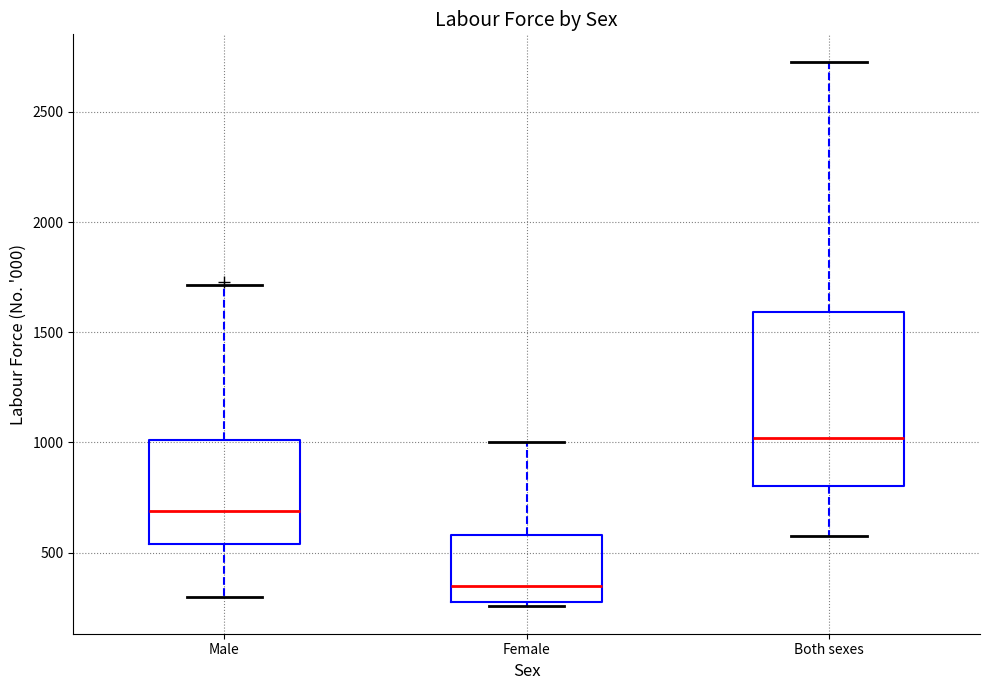

Reading left to right, read every box against the y-axis: the position of its median line, the range the box covers, and the ends of its whiskers. The values are not printed on the chart, so give them approximately, as read against the axis.

Male: median 700, box 550 to 1000, whiskers 300 to 1700
Female: median 350, box 300 to 600, whiskers 250 to 1000
Both sexes: median 1000, box 800 to 1600, whiskers 600 to 2750